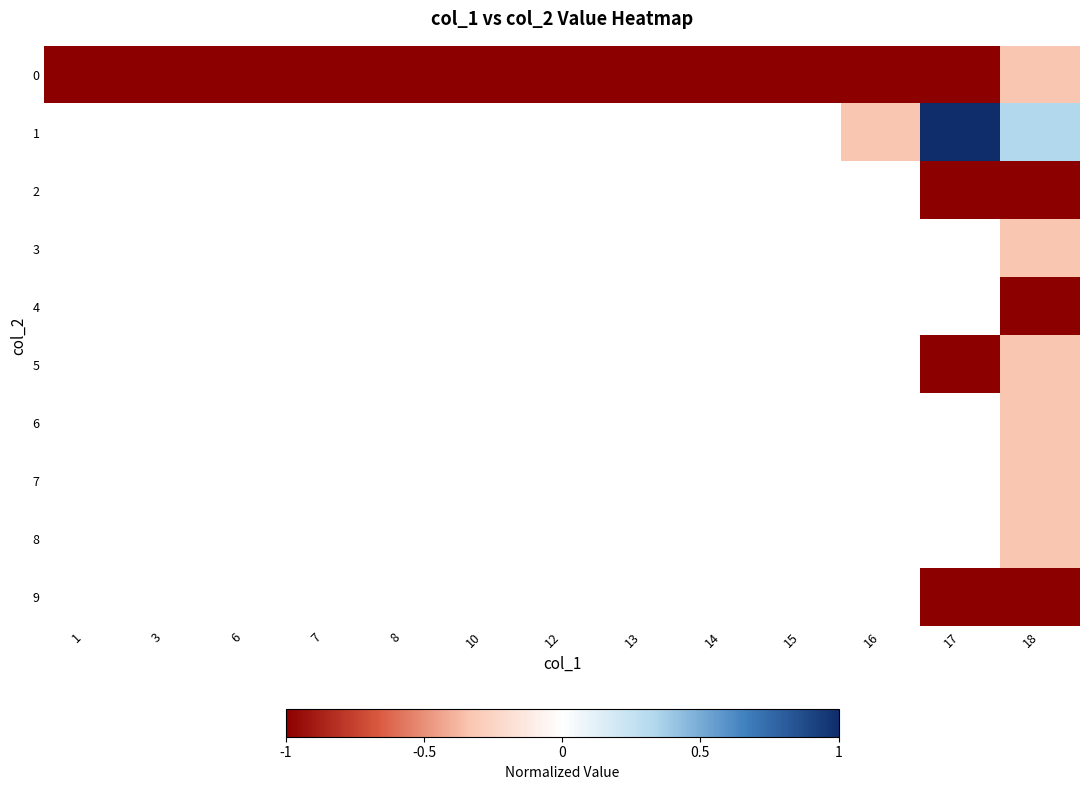

How many 0 values are between -1 and 0?

13